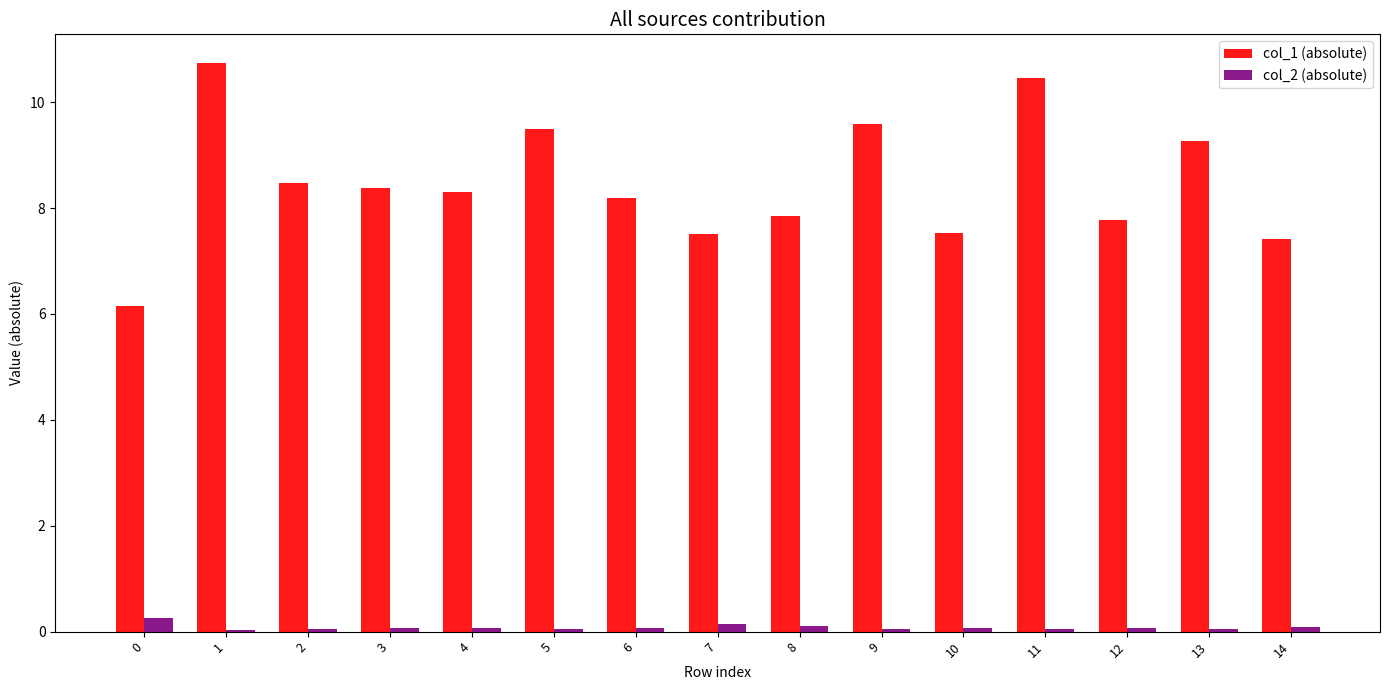

What is the difference between the maximum and minimum values in the col_2 (absolute) series?

0.2